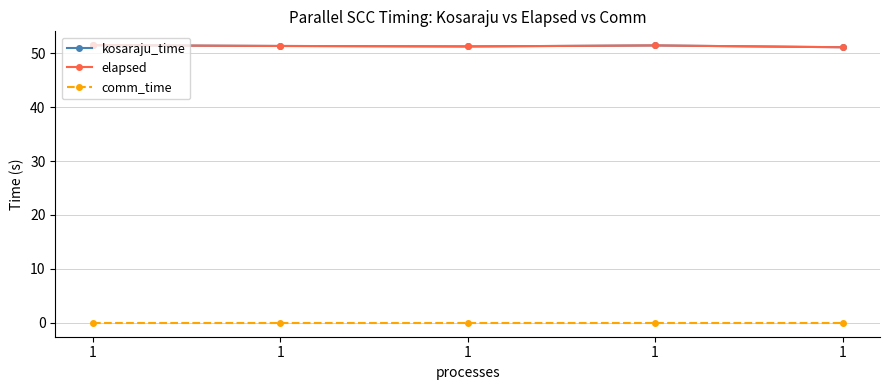

Is this an area chart (filled region under the line)?

No